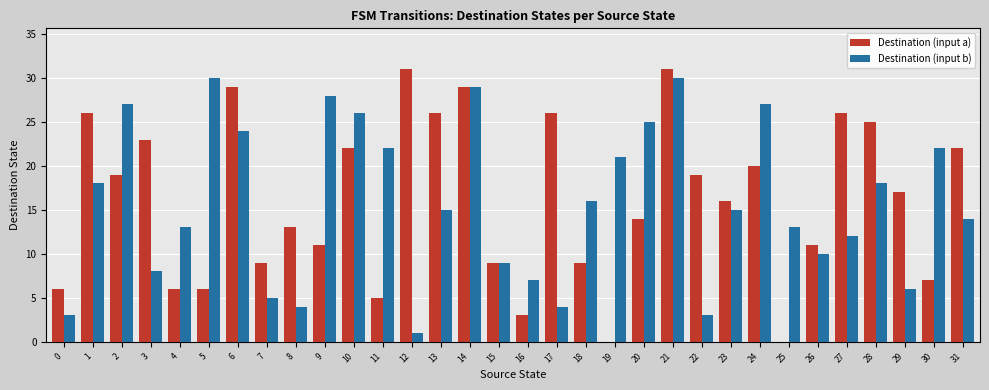

How many data points does each series have?

32